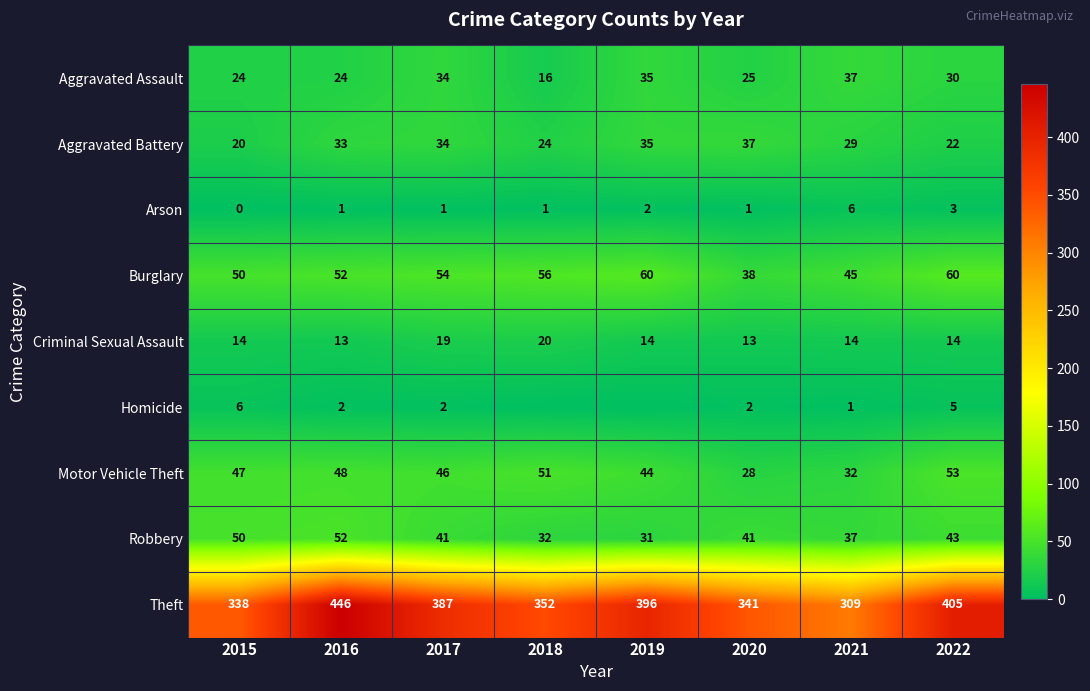

Is the value of Aggravated Battery at 2021 greater than the value of Burglary at 2020?

No